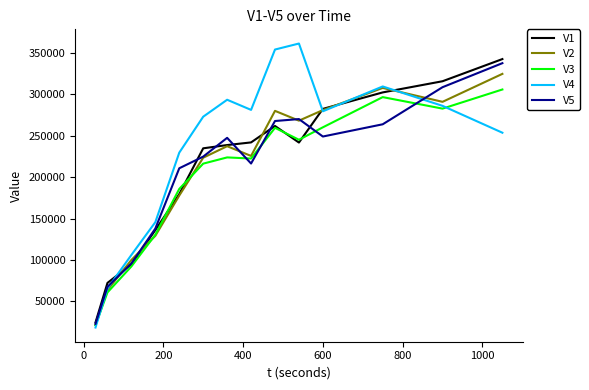

Which series has the largest range (max minus min)?

V4